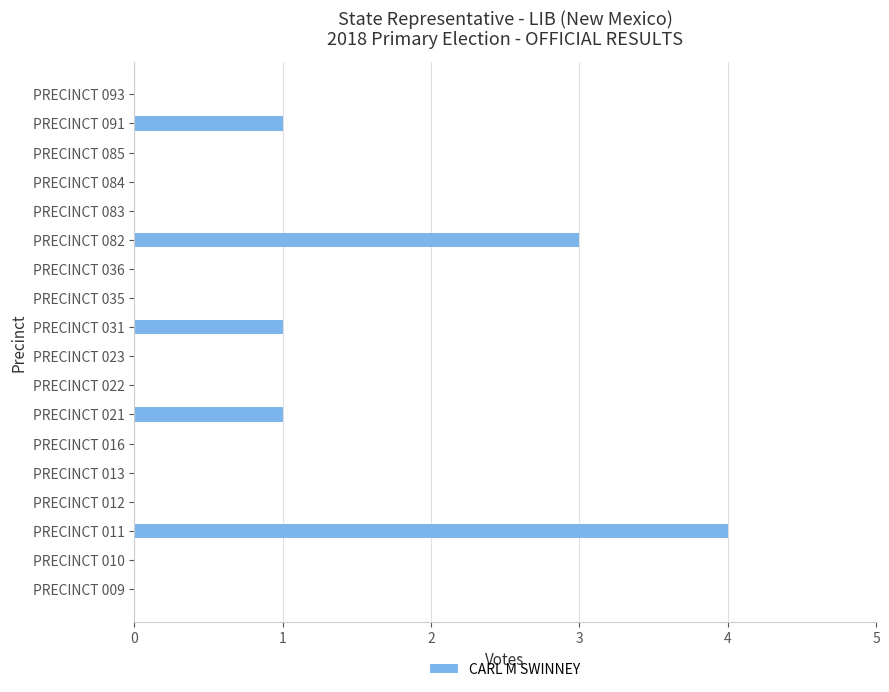

True or false: the data shows 2 at PRECINCT 016.

False